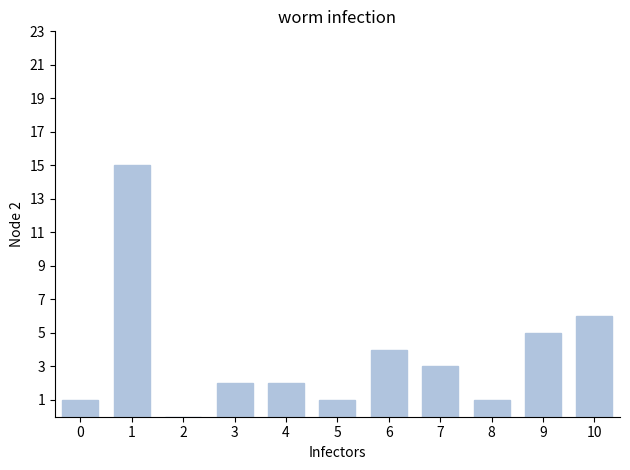

Reading right to left, list all the values displayed in this chart.

6	5	1	3	4	1	2	2	0	15	1